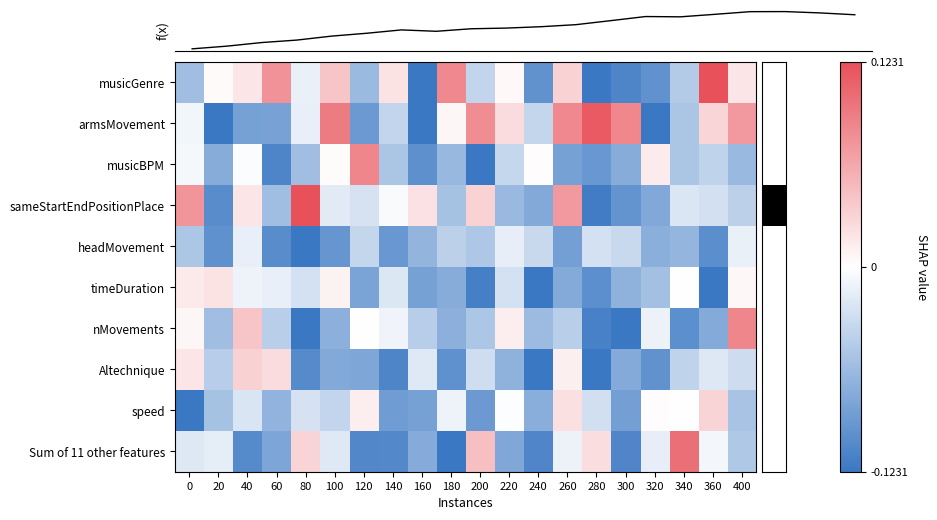

True or false: row_0 has a value of -0.1 at 200.

False